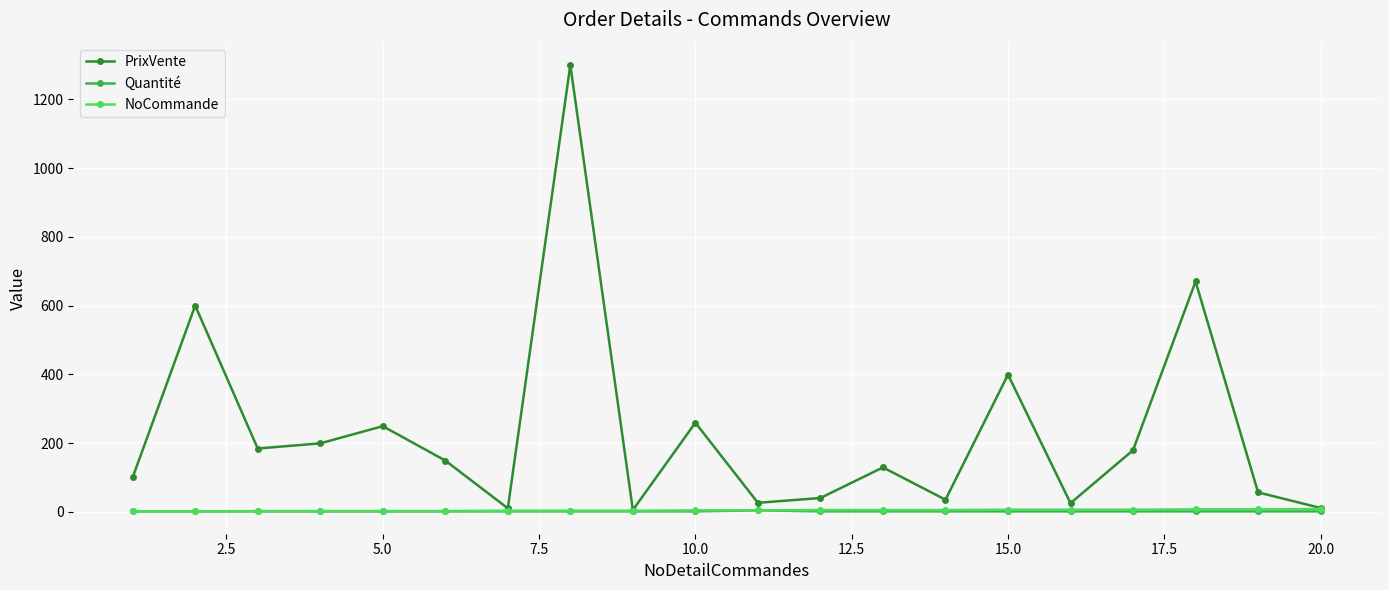

What is the maximum value for PrixVente?

1300.0